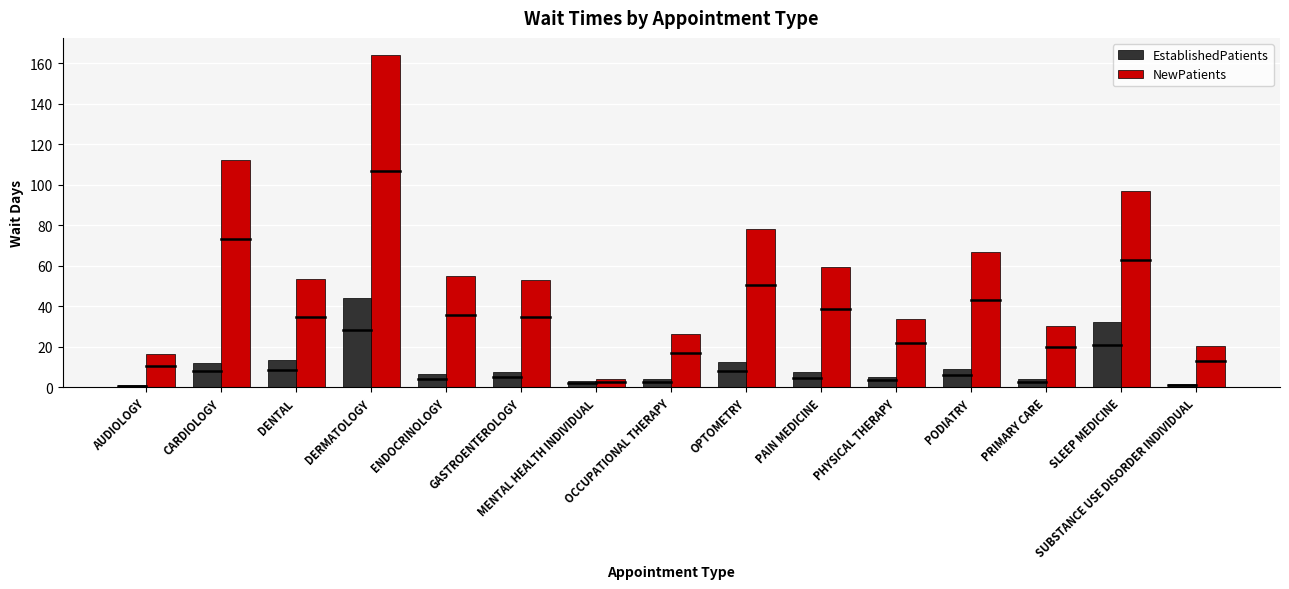

Is the value of NewPatients at AUDIOLOGY greater than the value of EstablishedPatients at CARDIOLOGY?

Yes